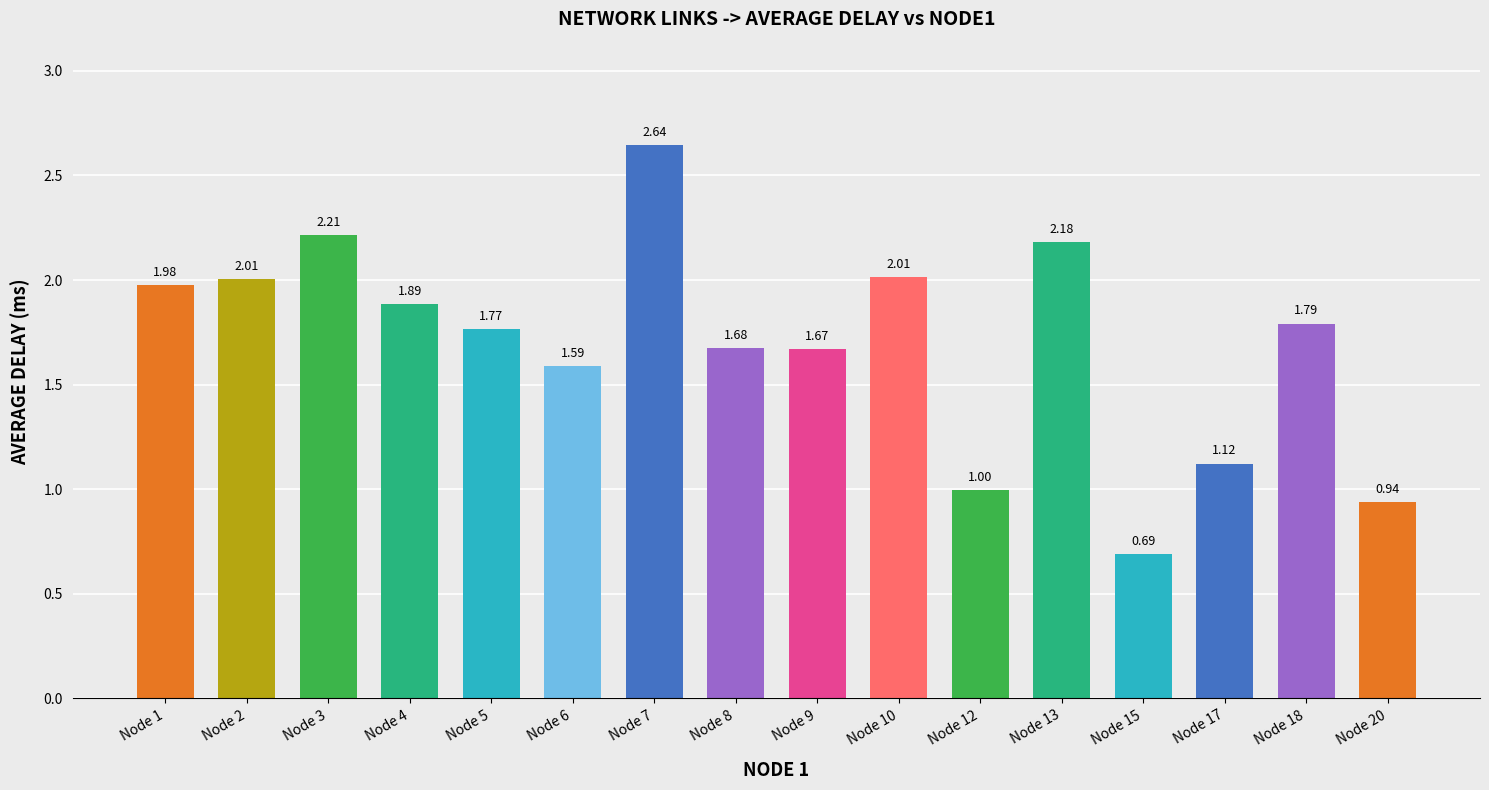

What is the sum of all values?

27.2